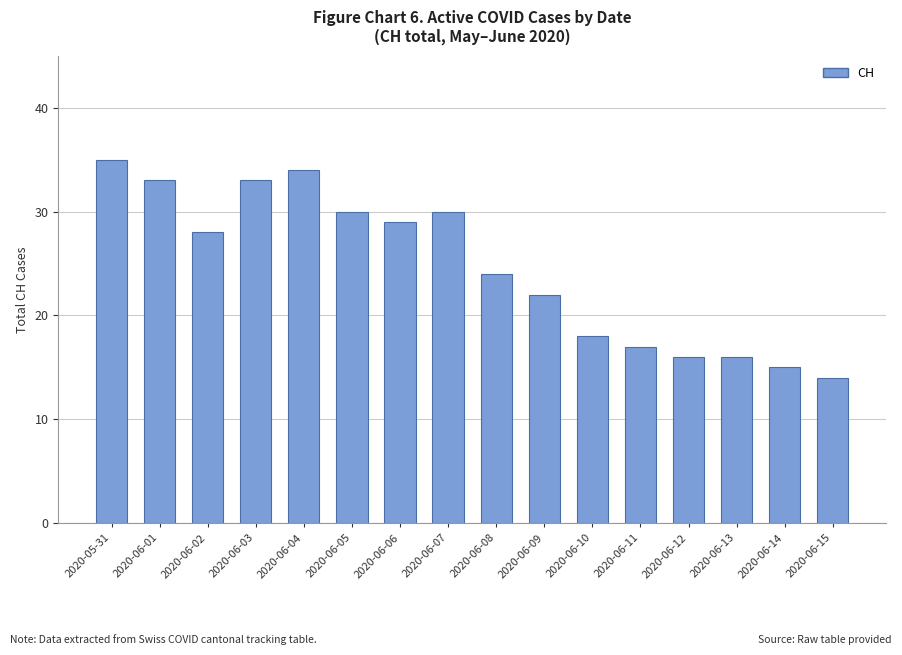

Reading left to right, list all the values displayed in this chart.

2020-05-31=35	2020-06-01=33	2020-06-02=28	2020-06-03=33	2020-06-04=34	2020-06-05=30	2020-06-06=29	2020-06-07=30	2020-06-08=24	2020-06-09=22	2020-06-10=18	2020-06-11=17	2020-06-12=16	2020-06-13=16	2020-06-14=15	2020-06-15=14